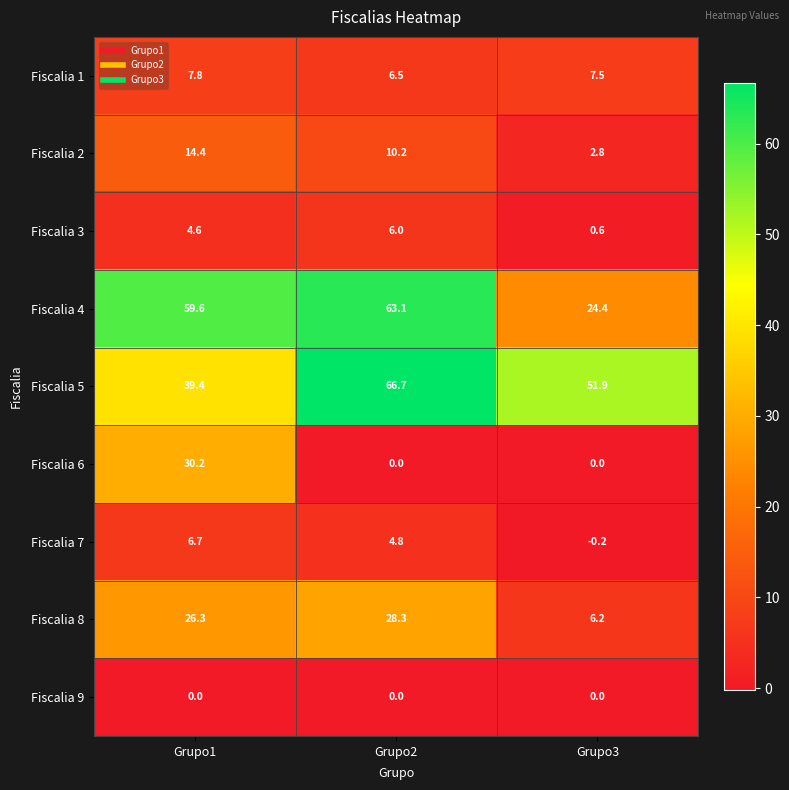

Which series has the widest spread of values?

Fiscalia 4